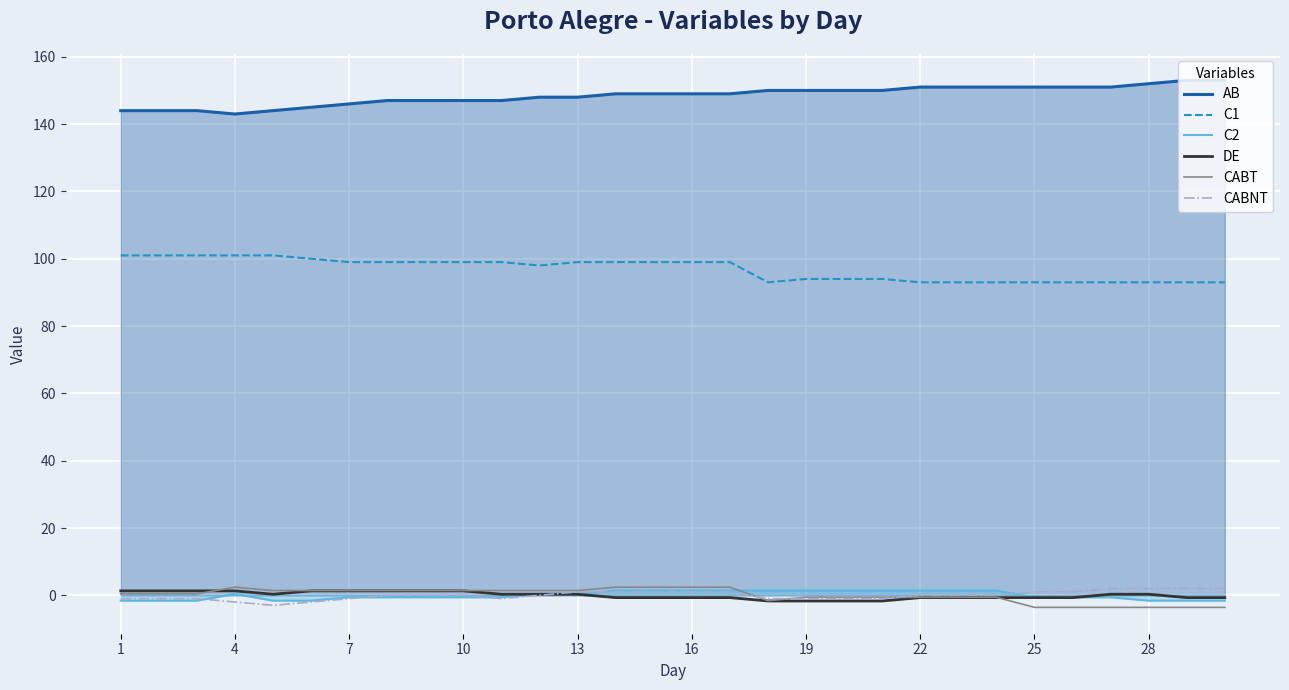

Count the number of data series in this chart.

6